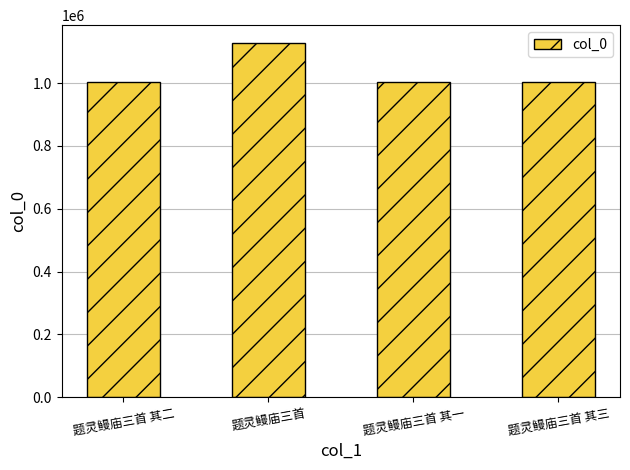

What is the sum of the values at 题灵鳗庙三首 其一 and 题灵鳗庙三首 其三?

2010154